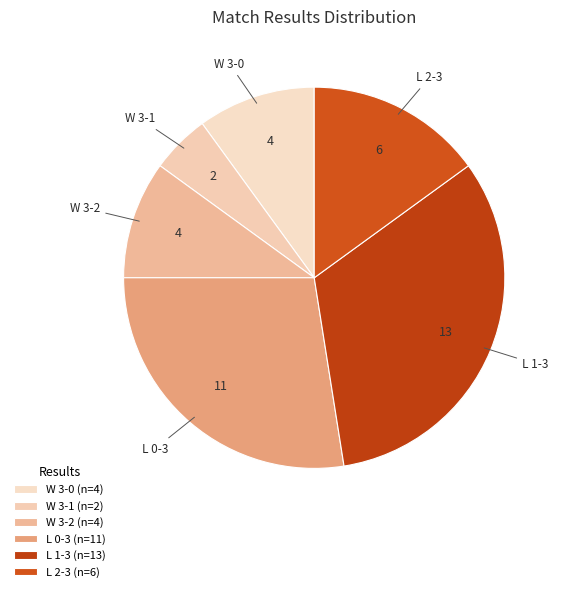

True or false: L 2-3 accounts for 15% of the total.

True